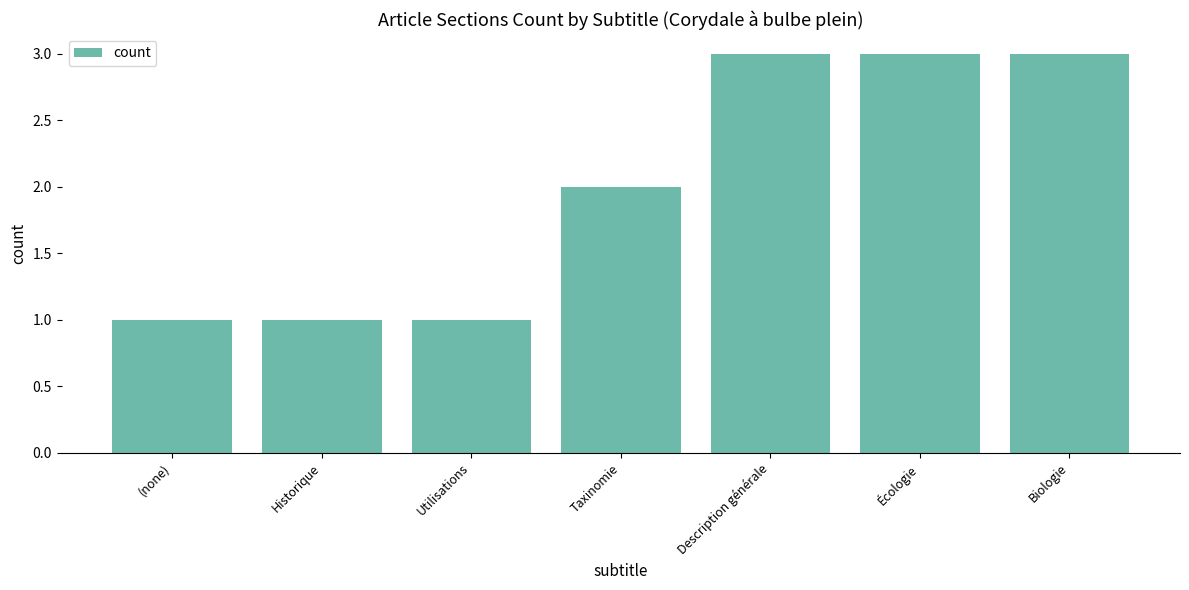

How many bars are there in total?

7